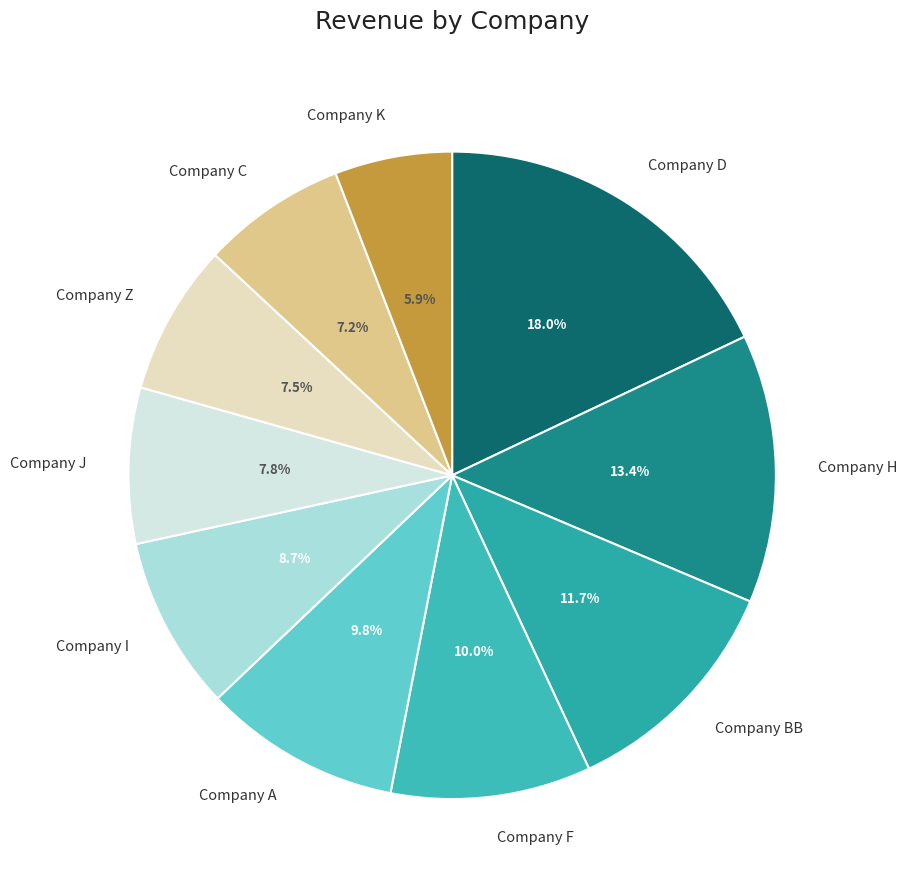

Count the number of slices in the pie.

10